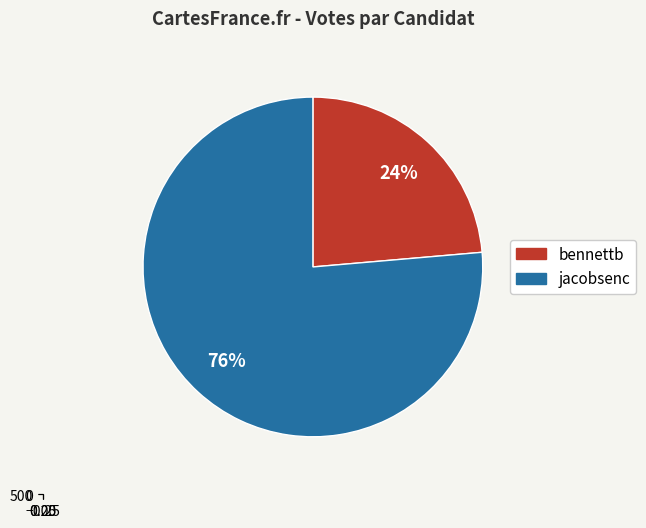

Which category has the biggest portion of the pie?

jacobsenc